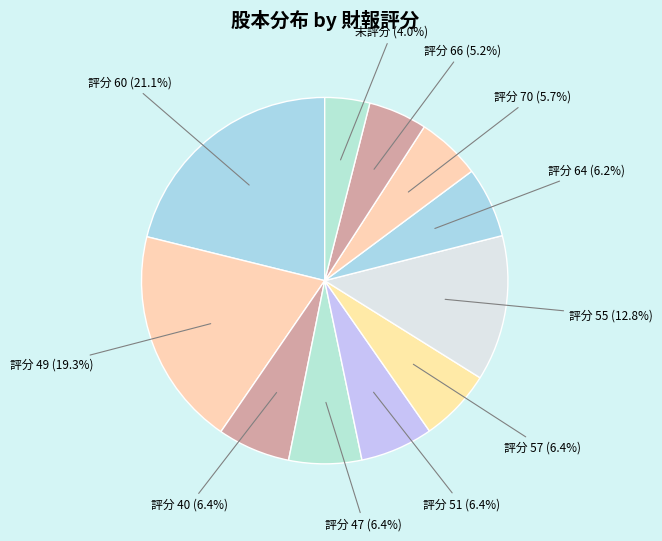

Is 評分 55 the majority of the pie?

No